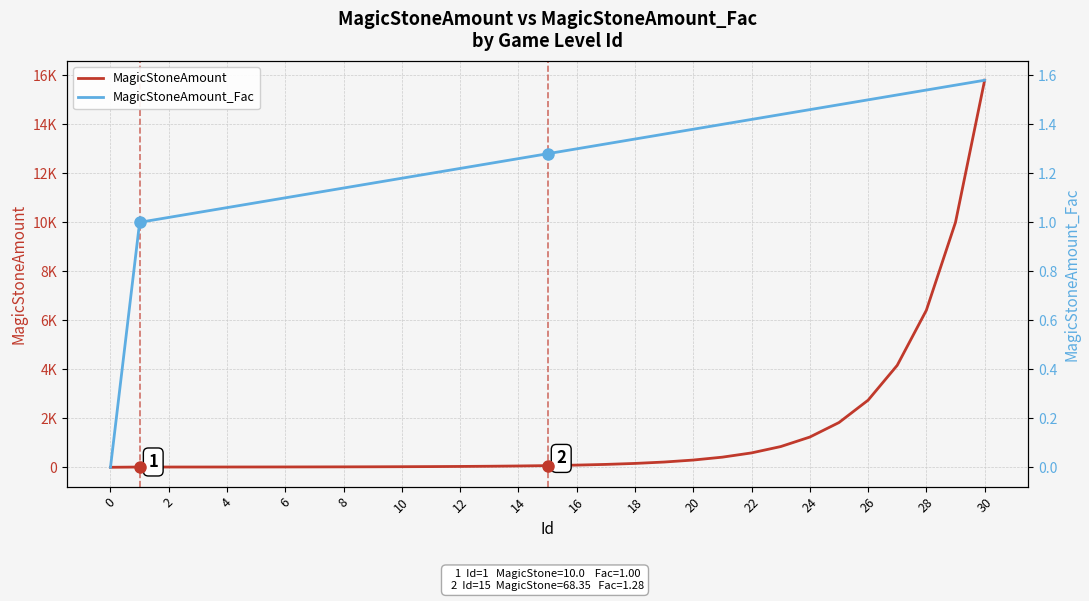

What is the value of the MagicStoneAmount_Fac point at the 4th from the left?

1.0